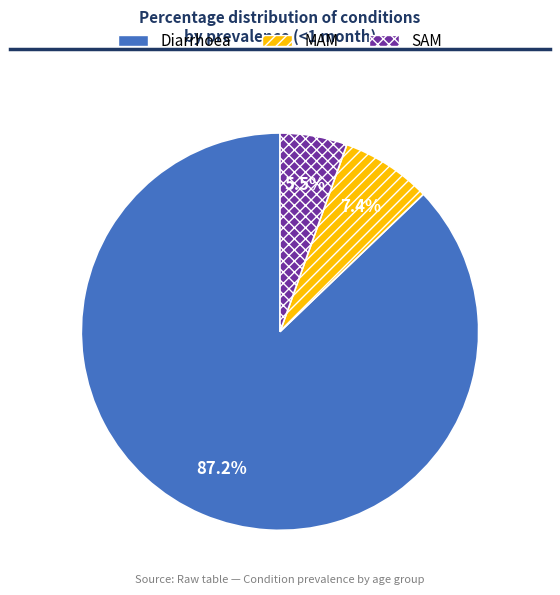

To the nearest percent, what is the average slice percentage?

33%